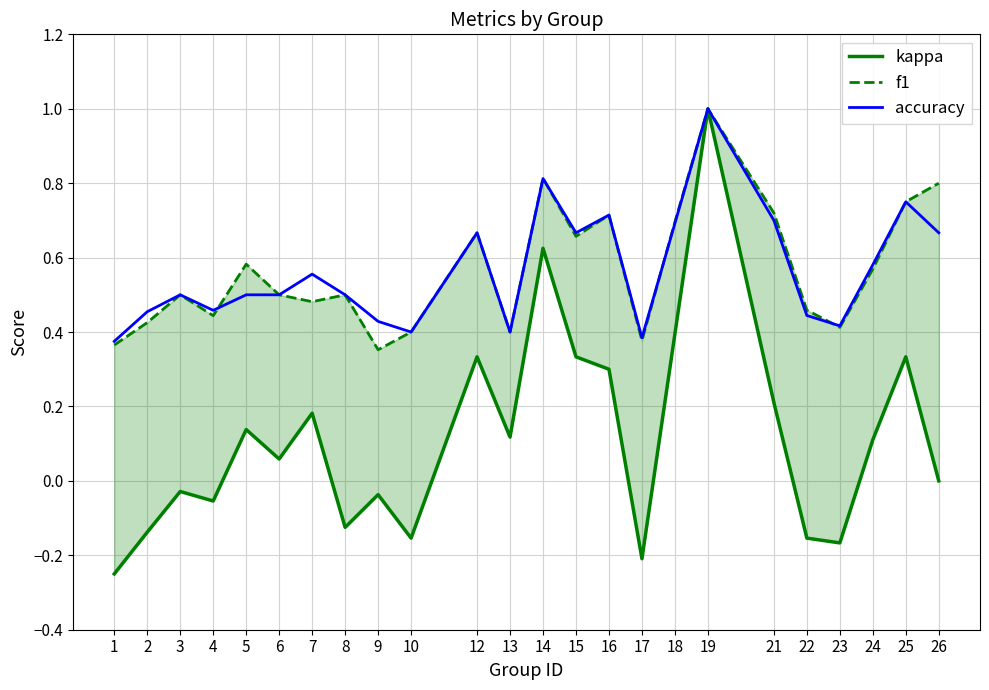

What is the minimum value for accuracy?

0.4